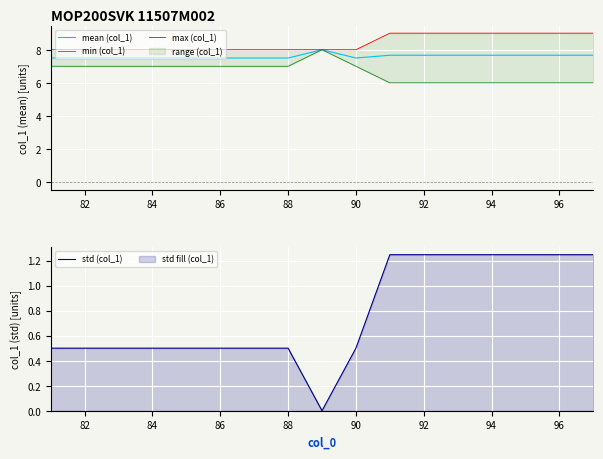

What is the highest value of the min (col_1) series?

8.0